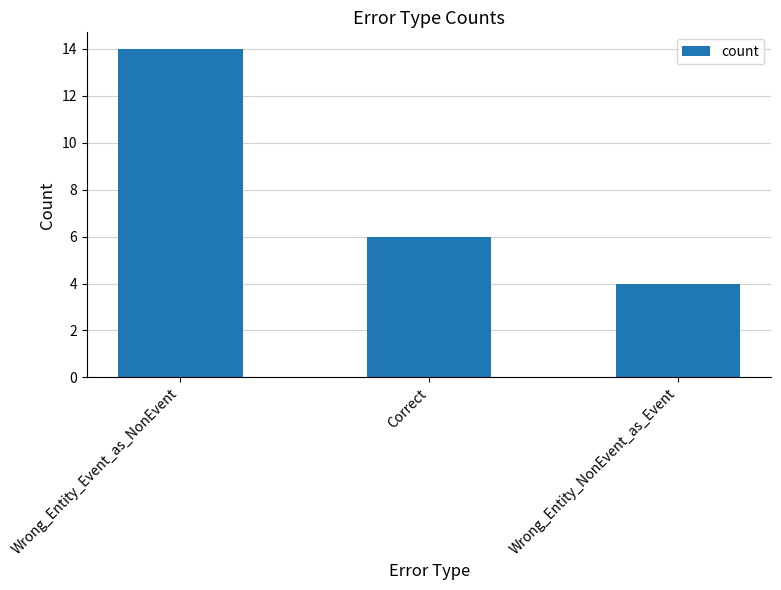

At which label does the data first exceed 6?

Wrong_Entity_Event_as_NonEvent